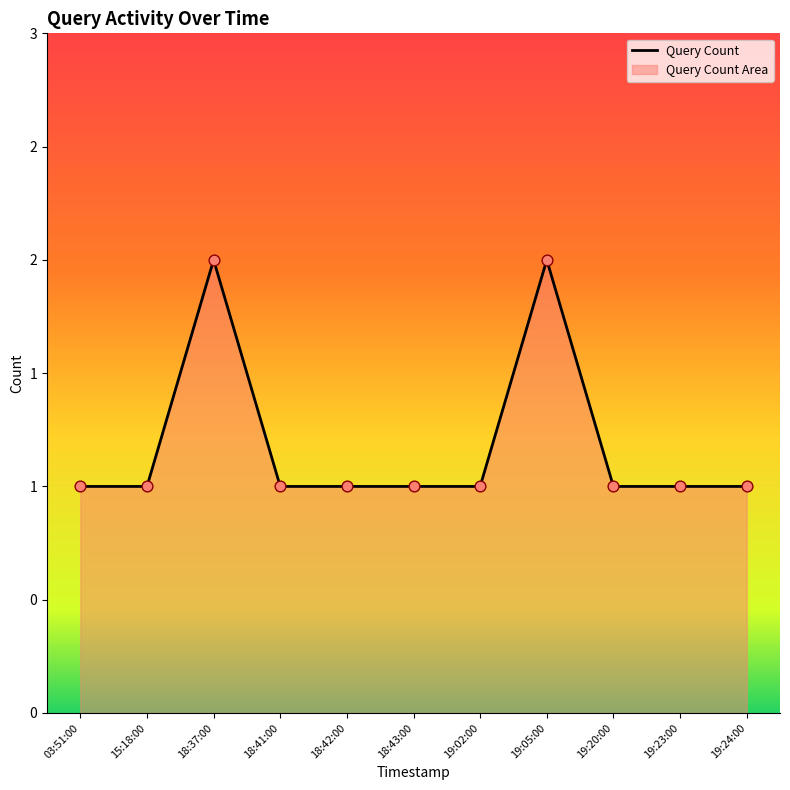

What is the ratio of the value at 19:02:00 to the value at 18:41:00?

1.0